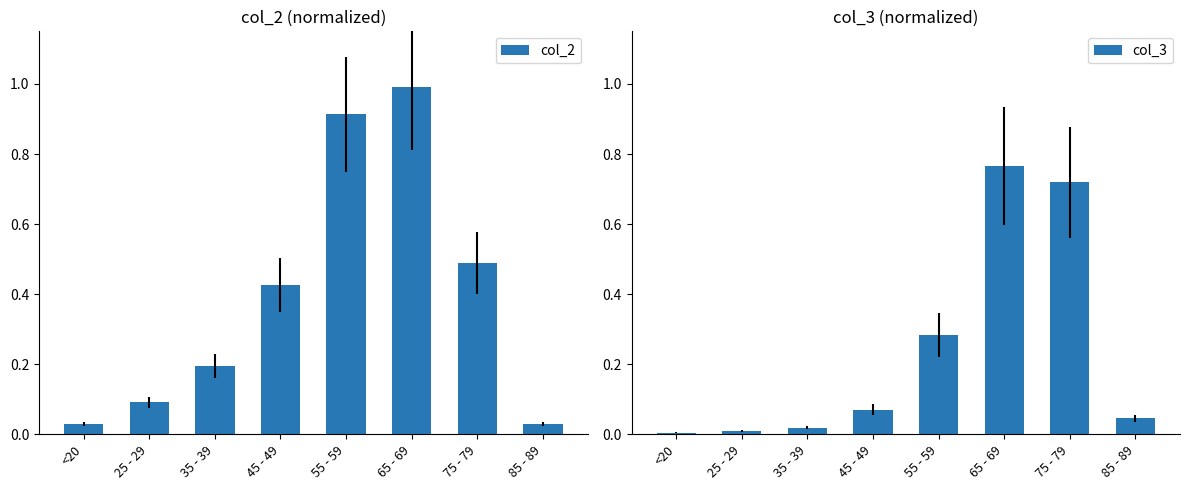

What is the difference between the second highest and minimum values in the col_2 series?

0.9